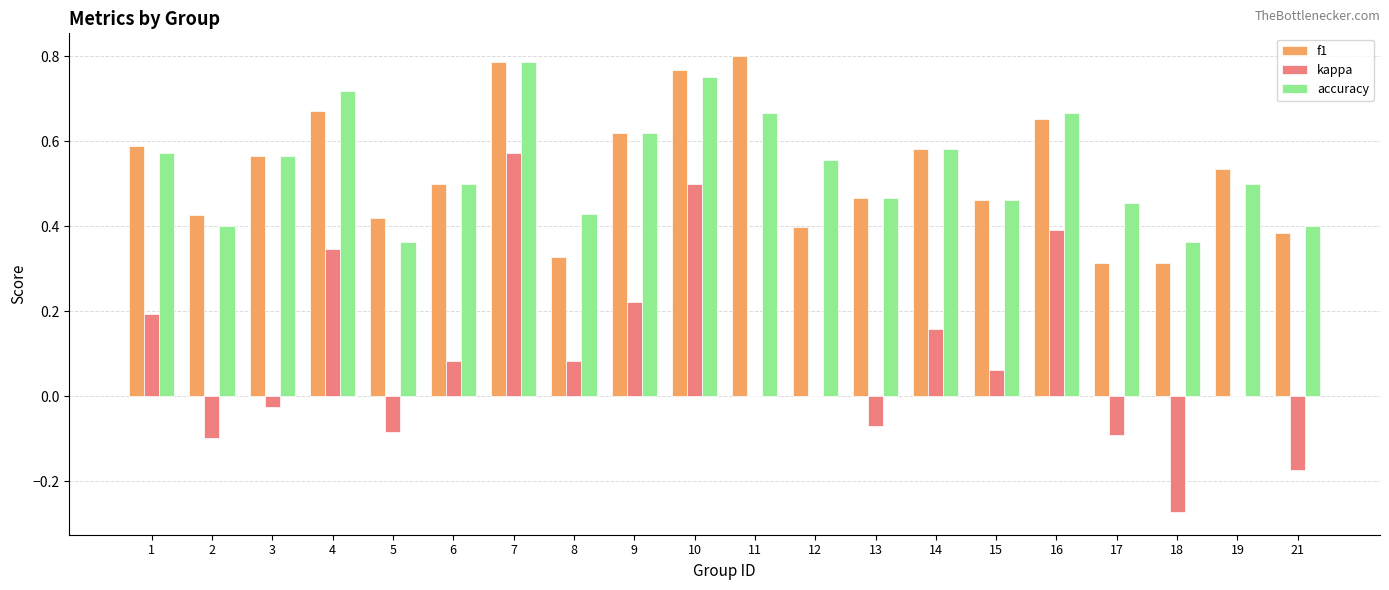

The f1 series shows 0.6 at 21. True or false?

False